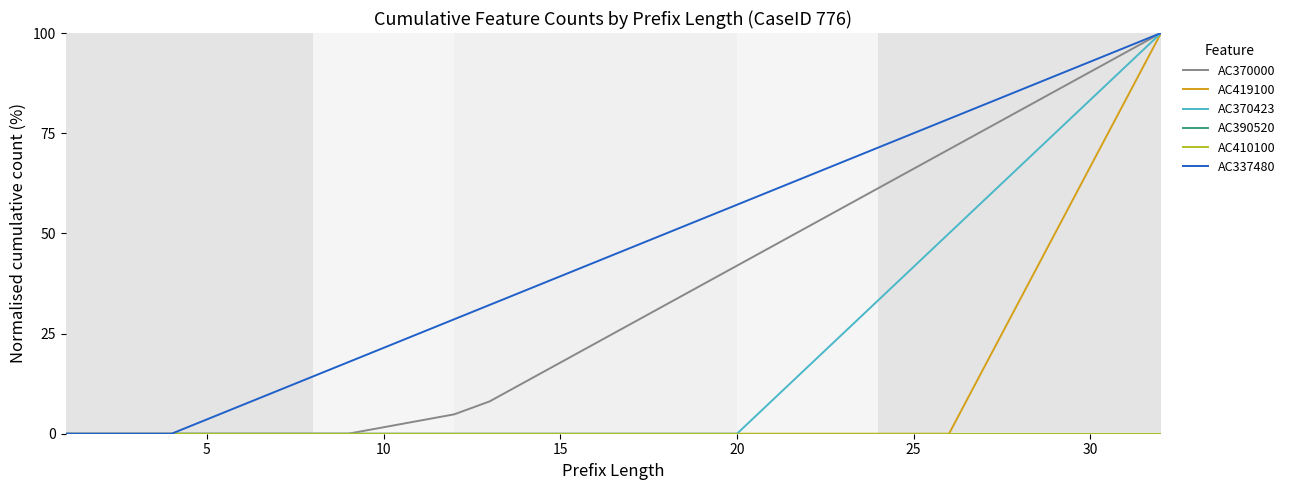

Does the chart have visible grid lines?

No